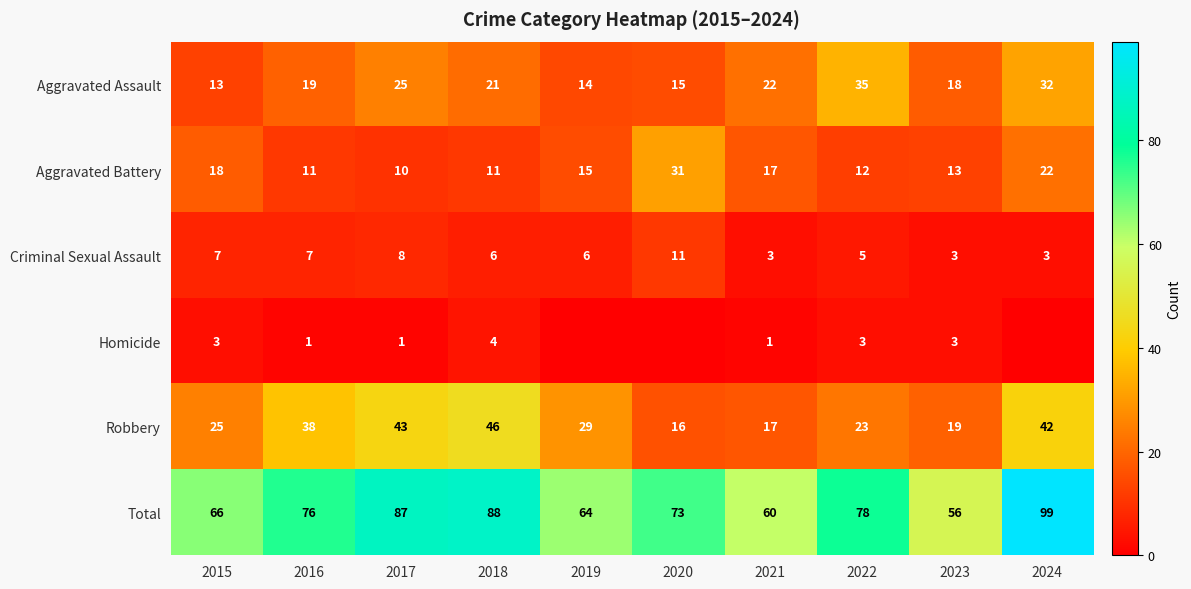

What is the difference between the highest and lowest values at 2020?

73